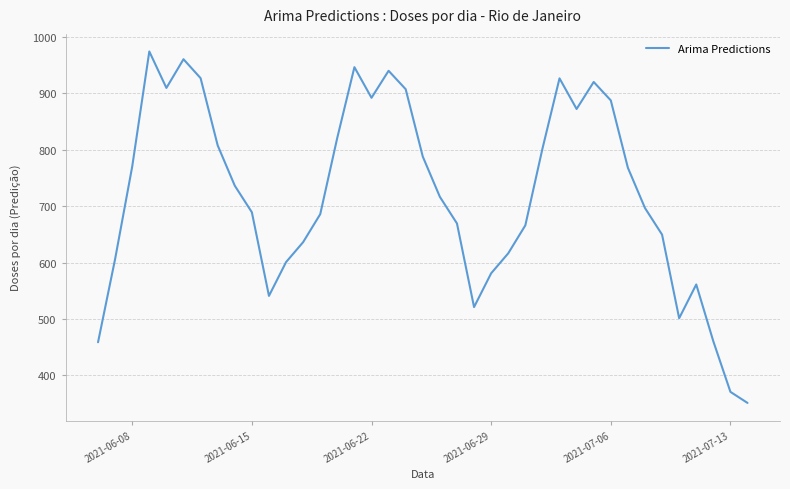

What is the difference between the maximum and minimum values?

623.3